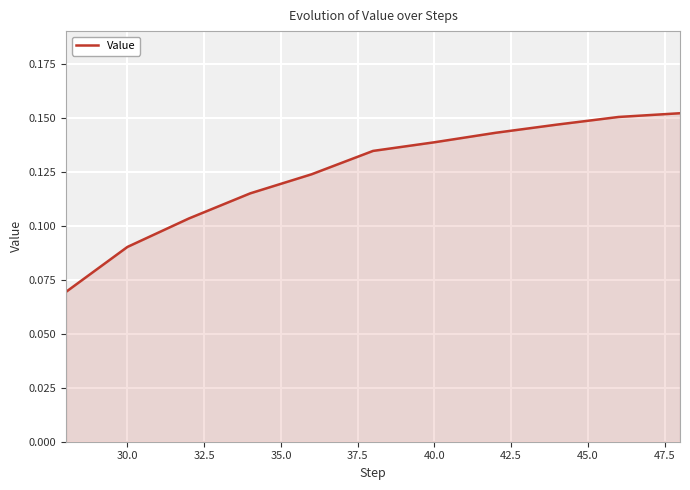

Count the values in the range 0 to 1.

11